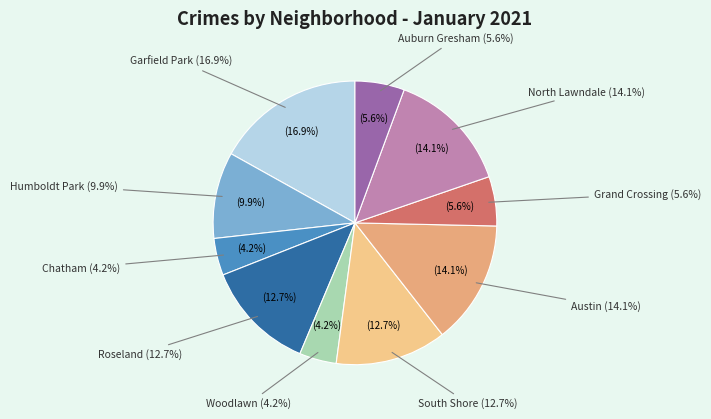

Which category has the smallest portion of the pie?

Chatham